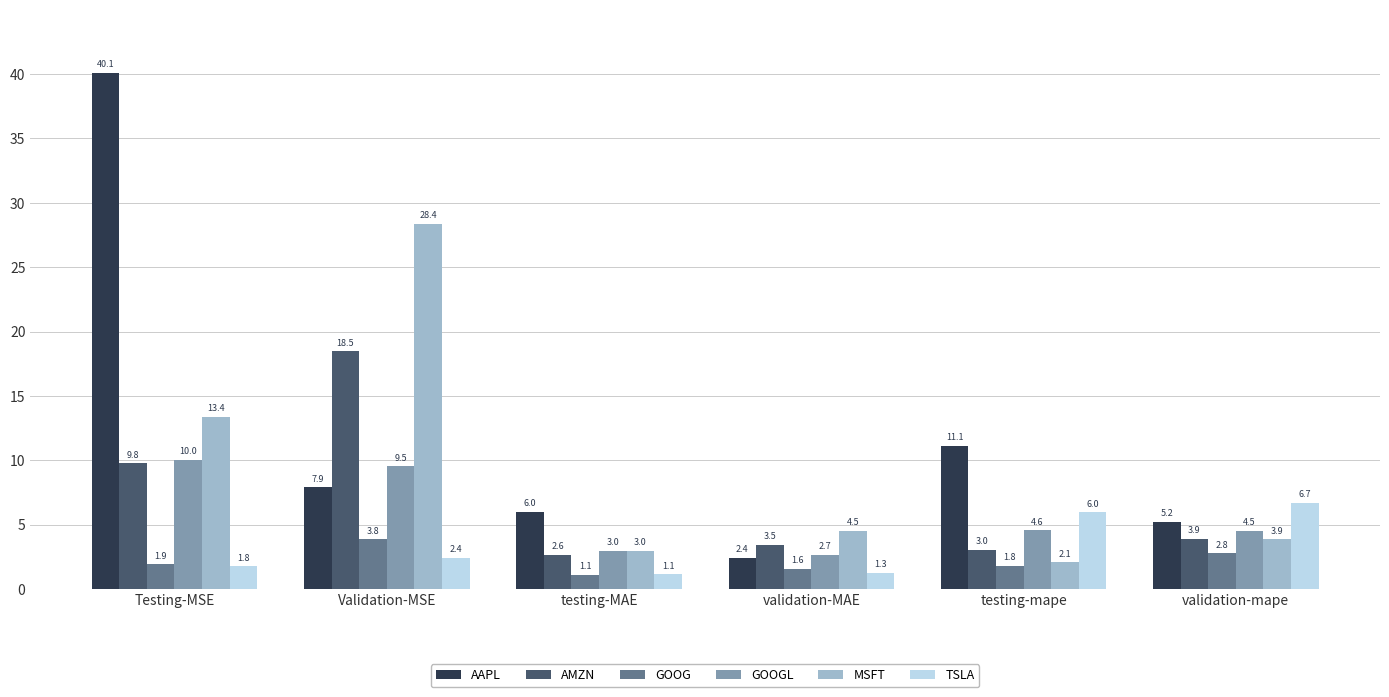

List the series in order of their peak value, highest first.

AAPL, MSFT, AMZN, GOOGL, TSLA, GOOG